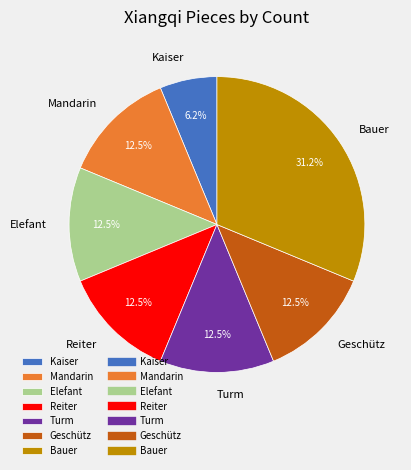

To the nearest percent, what is the difference between the largest and smallest slice percentages?

25%